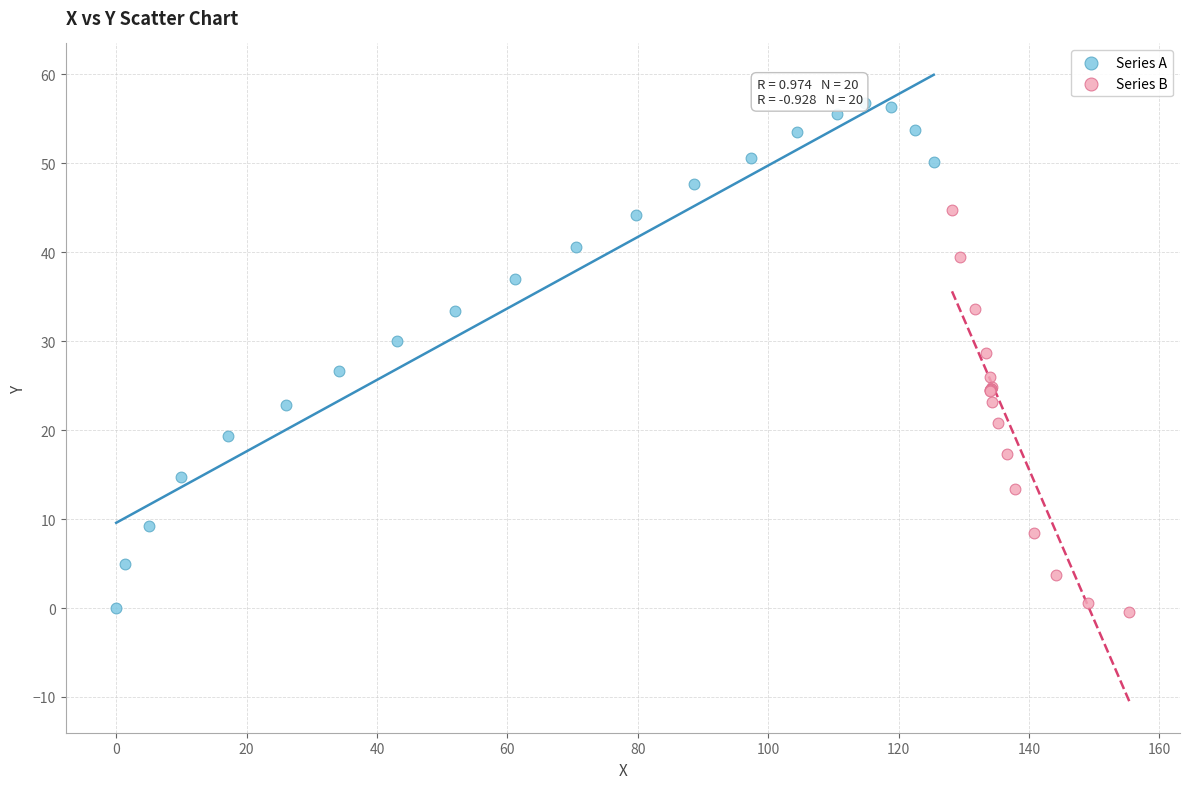

Which series has the widest spread of Y values?

Series A